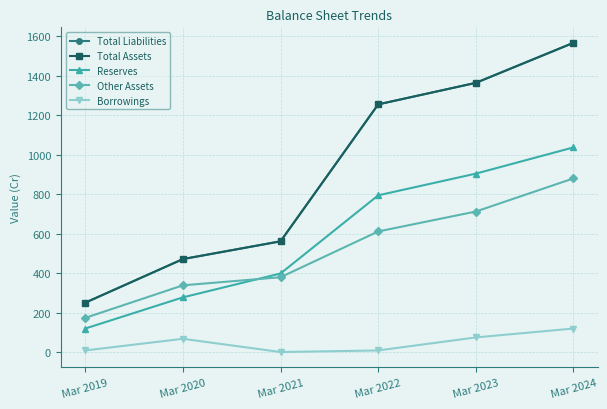

True or false: Reserves and Other Assets intersect in this chart.

True